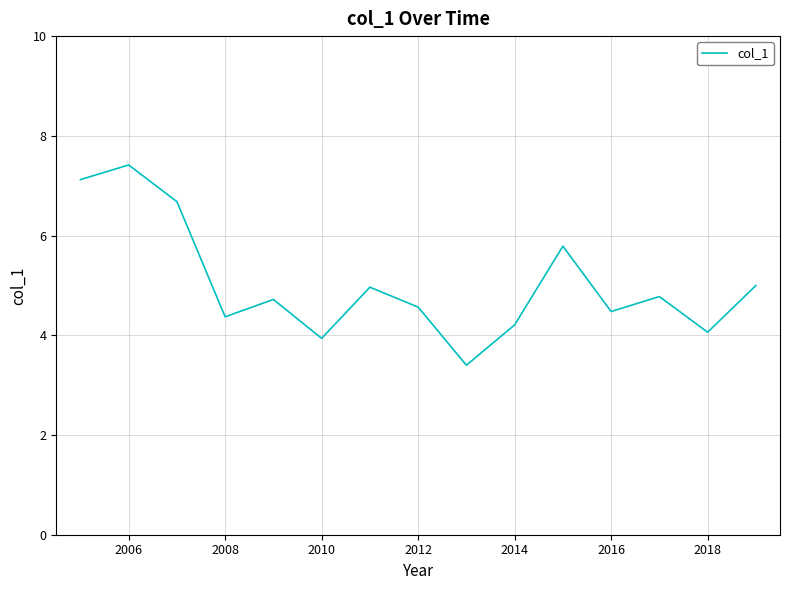

Does the chart have visible grid lines?

Yes